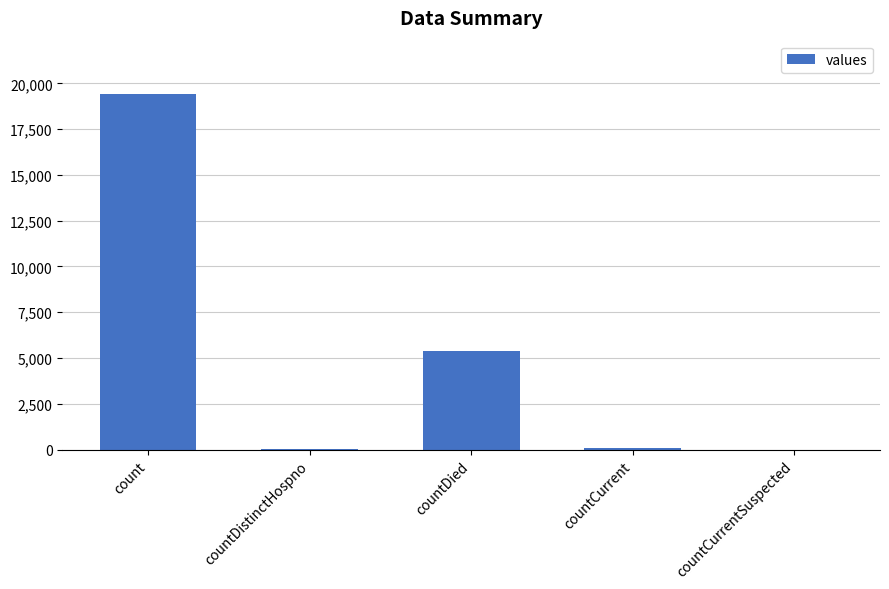

Are the bars grouped side by side (vs. stacked)?

No